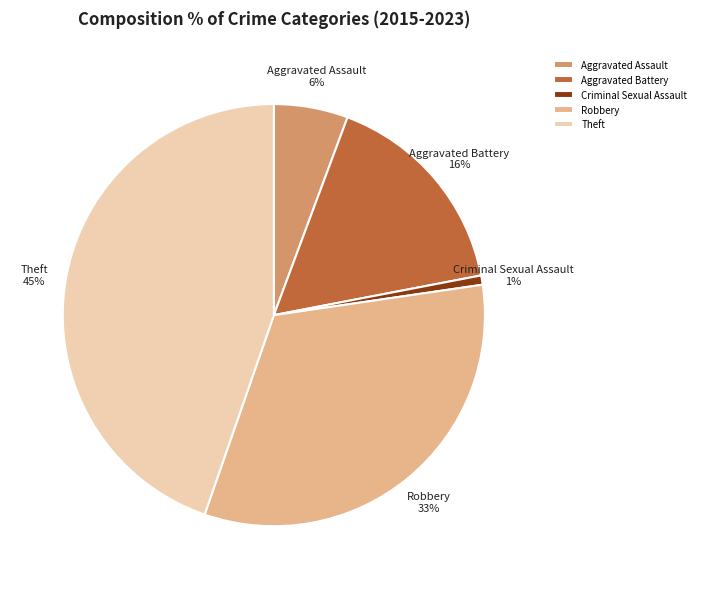

How many segments does this pie chart have?

5